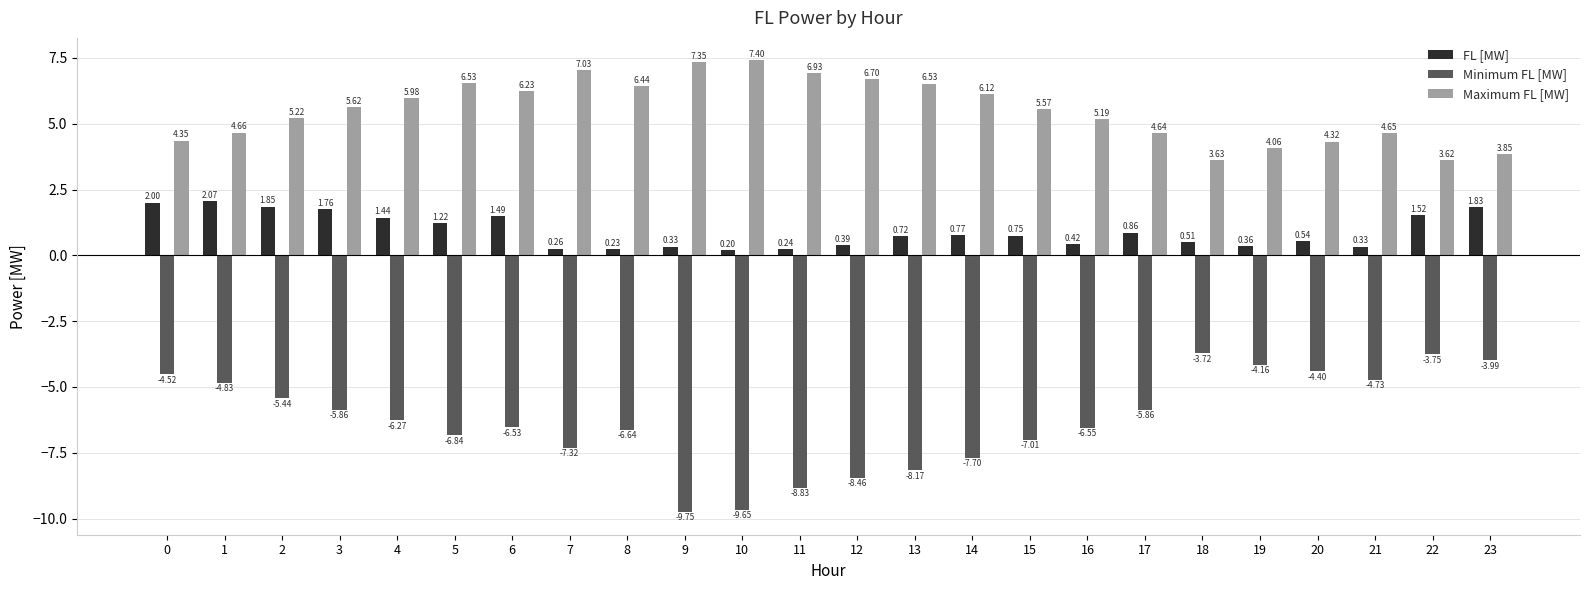

Which series has the largest range (max minus min)?

Minimum FL [MW]